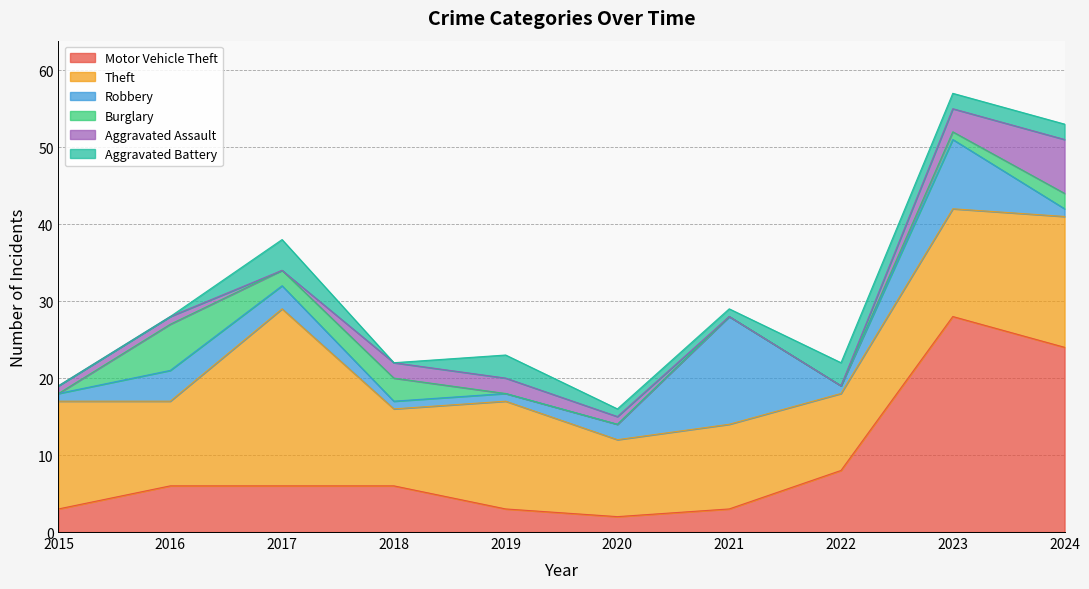

What is the sum of all Motor Vehicle Theft values?

89